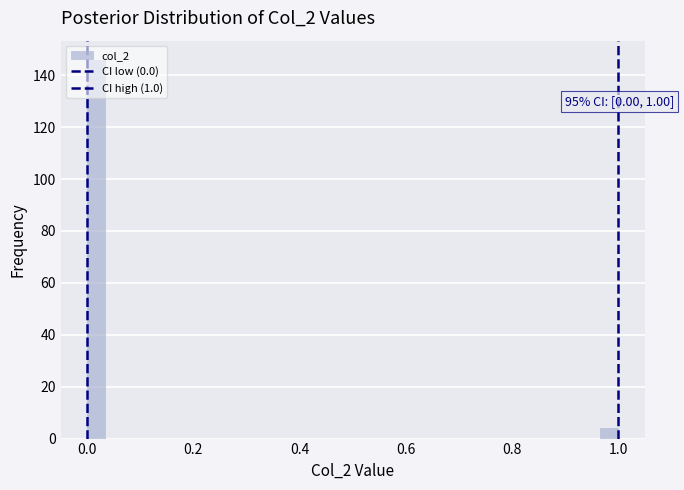

Around what value on the x-axis is the tallest bar? Give the approximate position of its centre, as read against the axis.

0.02